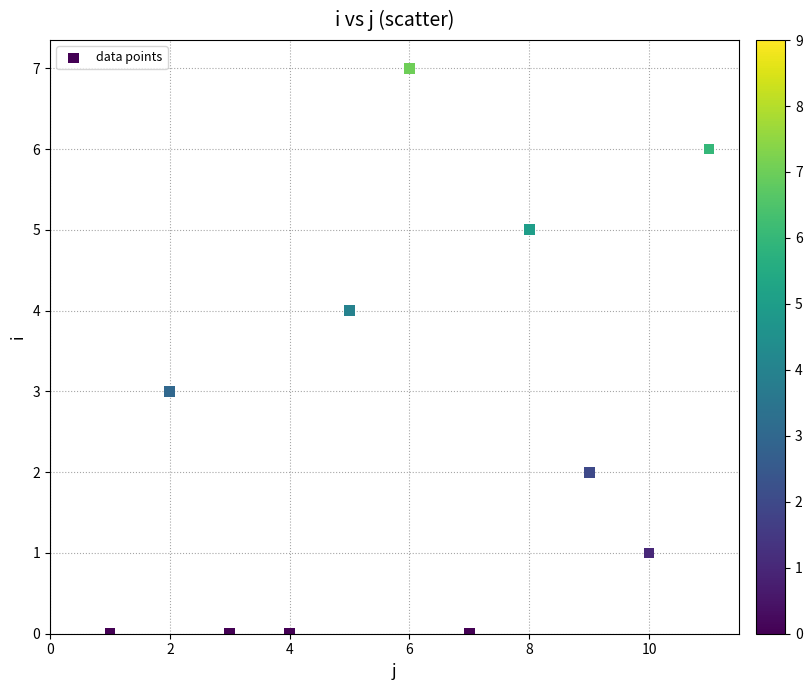

What is the average X value?

6